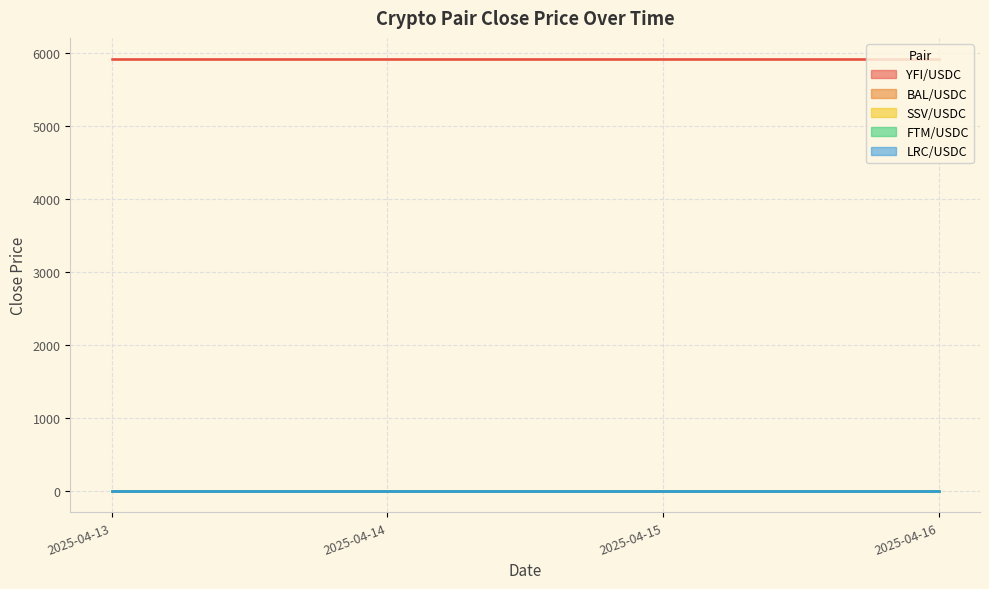

Between 2025-04-15 and 2025-04-13, which is larger?

2025-04-15